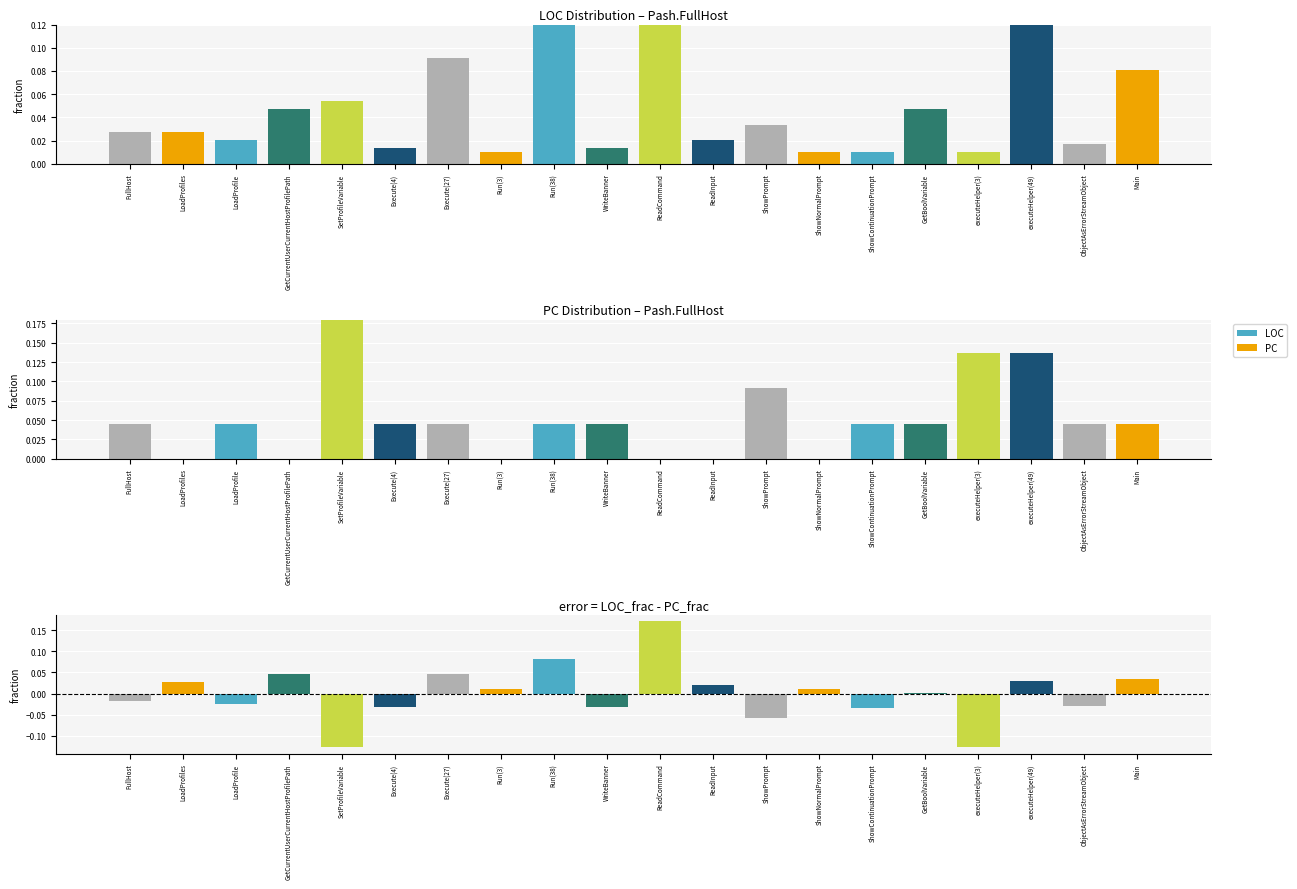

Reading right to left, transcribe all the data shown in this chart.

LOC: Main=0.1	ObjectAsErrorStreamObject=0.0	executeHelper(49)=0.2	executeHelper(3)=0.0	GetBoolVariable=0.0	ShowContinuationPrompt=0.0	ShowNormalPrompt=0.0	ShowPrompt=0.0	ReadInput=0.0	ReadCommand=0.2	WriteBanner=0.0	Run(38)=0.1	Run(3)=0.0	Execute(27)=0.1	Execute(4)=0.0	SetProfileVariable=0.1	GetCurrentUserCurrentHostProfilePath=0.0	LoadProfile=0.0	LoadProfiles=0.0	FullHost=0.0
PC: Main=0.0	ObjectAsErrorStreamObject=0.0	executeHelper(49)=0.1	executeHelper(3)=0.1	GetBoolVariable=0.0	ShowContinuationPrompt=0.0	ShowNormalPrompt=0.0	ShowPrompt=0.1	ReadInput=0.0	ReadCommand=0.0	WriteBanner=0.0	Run(38)=0.0	Run(3)=0.0	Execute(27)=0.0	Execute(4)=0.0	SetProfileVariable=0.2	GetCurrentUserCurrentHostProfilePath=0.0	LoadProfile=0.0	LoadProfiles=0.0	FullHost=0.0
LOC - PC: Main=0.0	ObjectAsErrorStreamObject=-0.0	executeHelper(49)=0.0	executeHelper(3)=-0.1	GetBoolVariable=0.0	ShowContinuationPrompt=-0.0	ShowNormalPrompt=0.0	ShowPrompt=-0.1	ReadInput=0.0	ReadCommand=0.2	WriteBanner=-0.0	Run(38)=0.1	Run(3)=0.0	Execute(27)=0.0	Execute(4)=-0.0	SetProfileVariable=-0.1	GetCurrentUserCurrentHostProfilePath=0.0	LoadProfile=-0.0	LoadProfiles=0.0	FullHost=-0.0